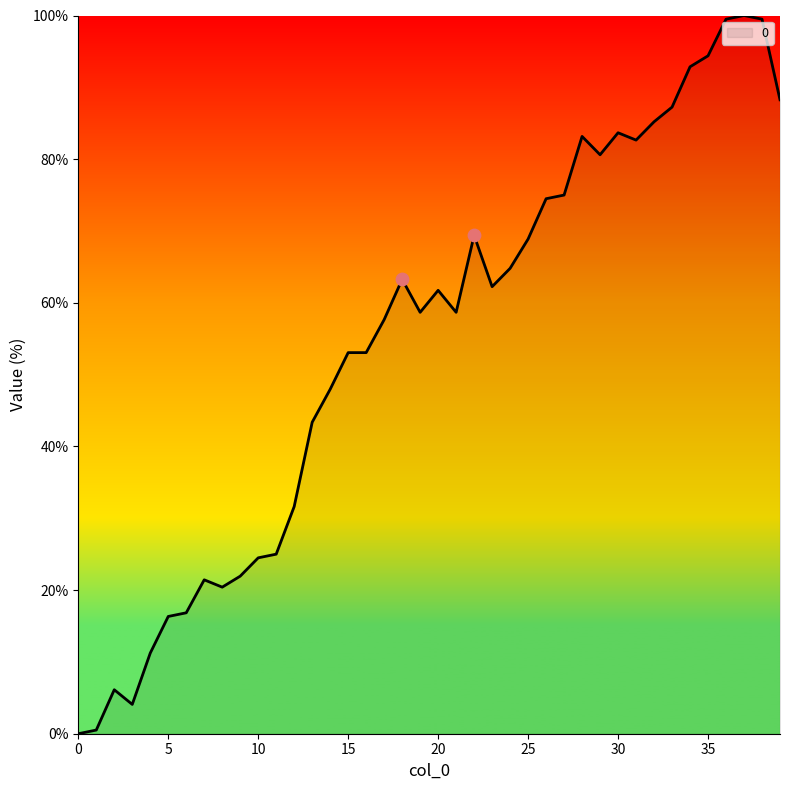

What is the maximum value shown in the chart?

100.0